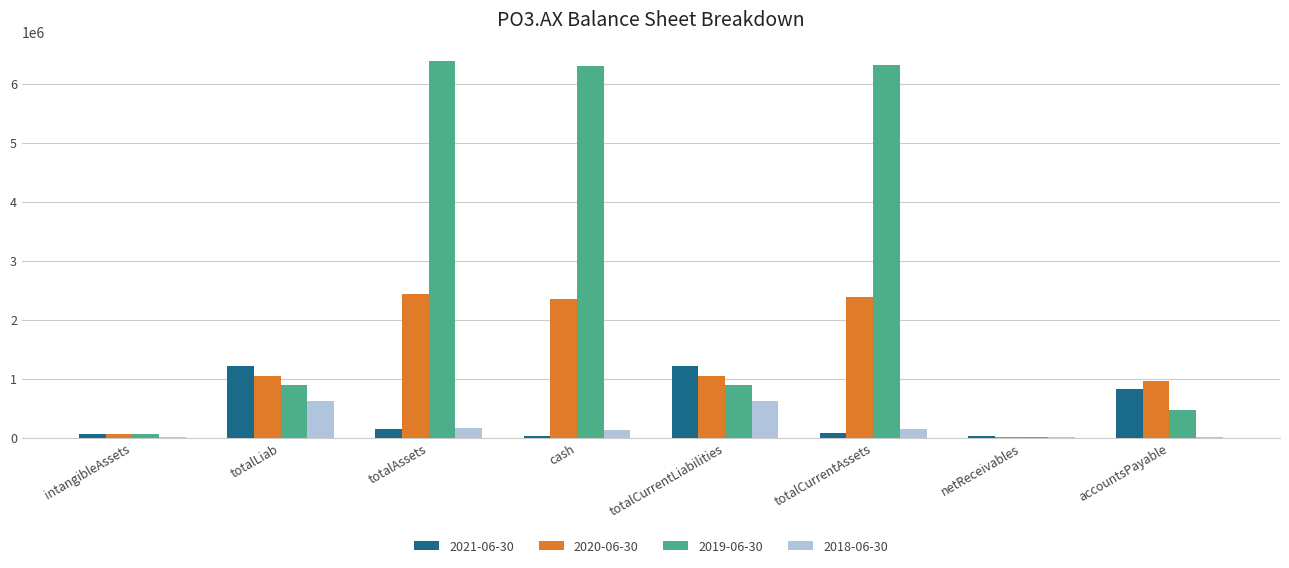

How many groups of bars are there?

8